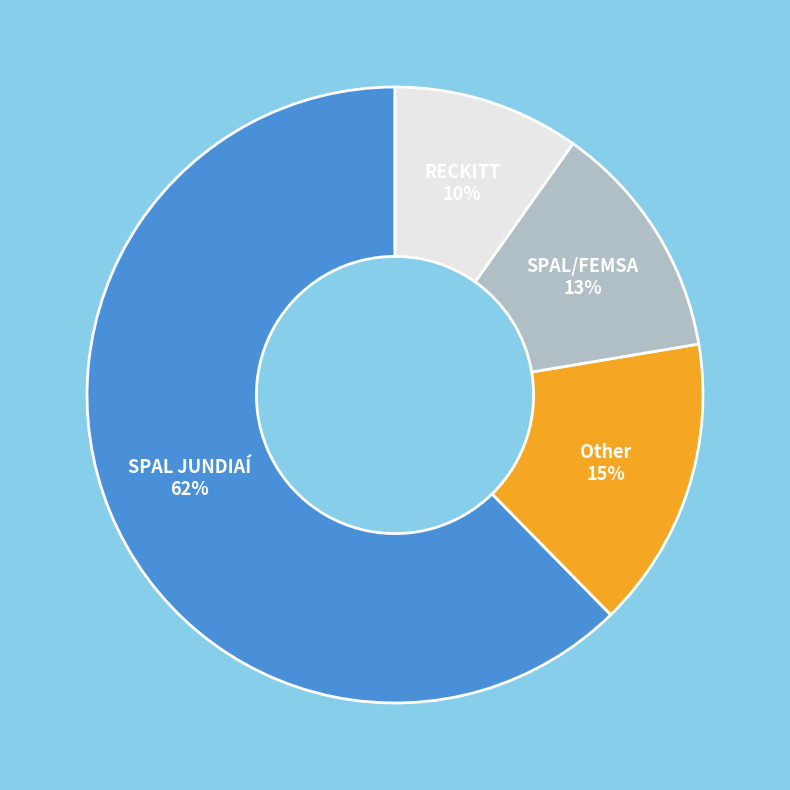

To the nearest percent, what is the average slice percentage?

25%